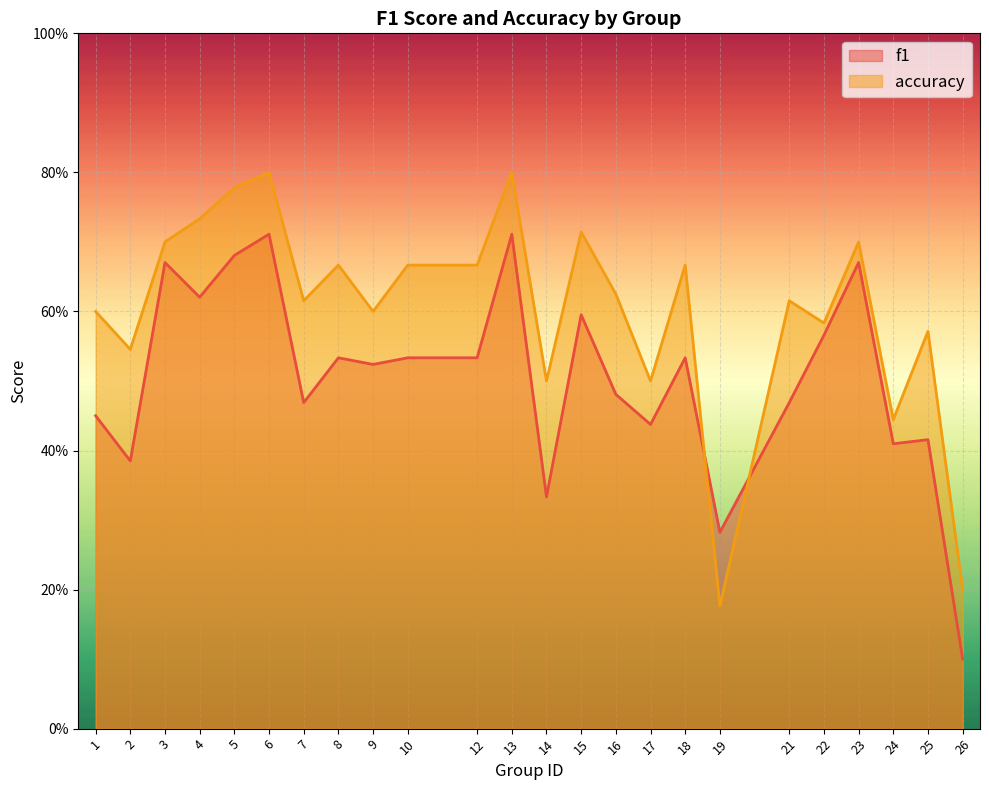

What is the lowest value of the accuracy series?

0.2